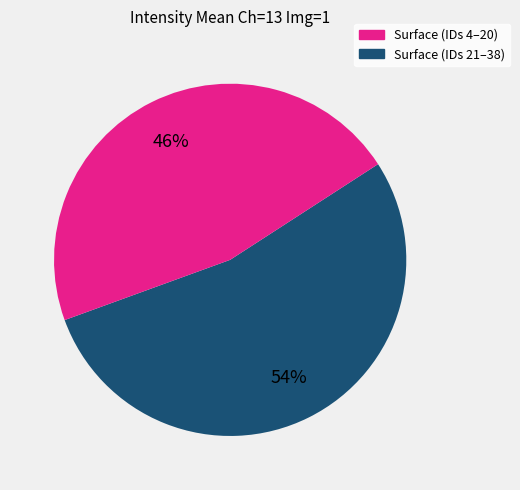

To the nearest percent, what is the average slice percentage?

50%